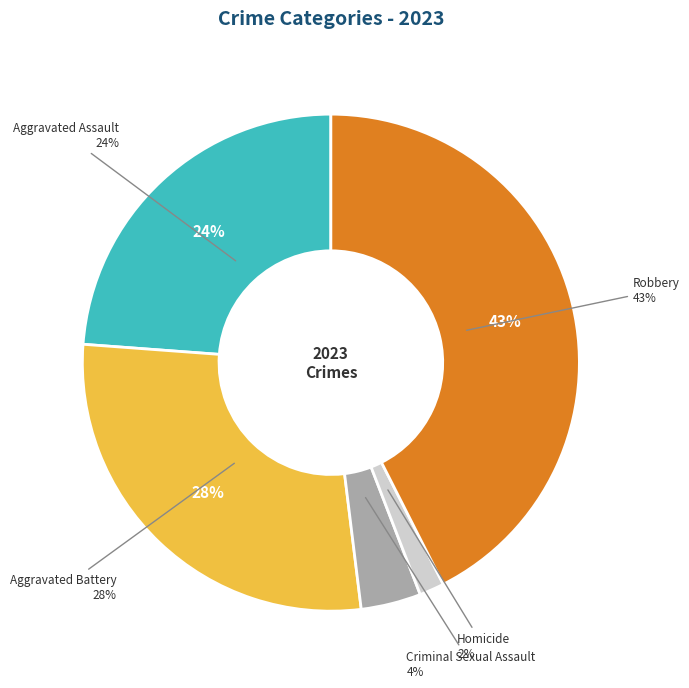

To the nearest percent, what portion does Criminal Sexual Assault represent?

4%